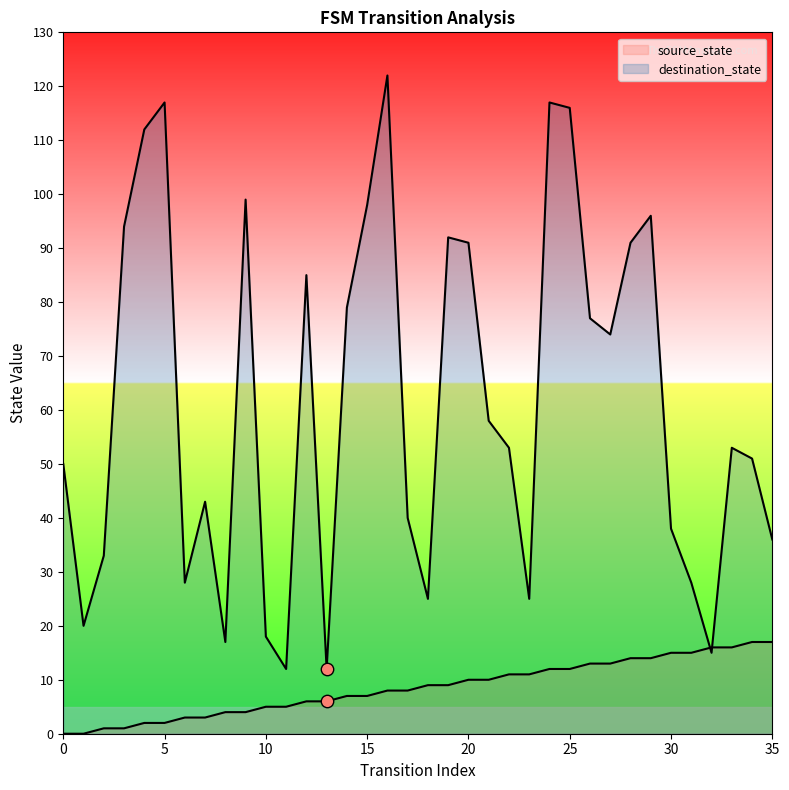

Is the value of destination_state at 0 greater than the value of source_state at 35?

Yes